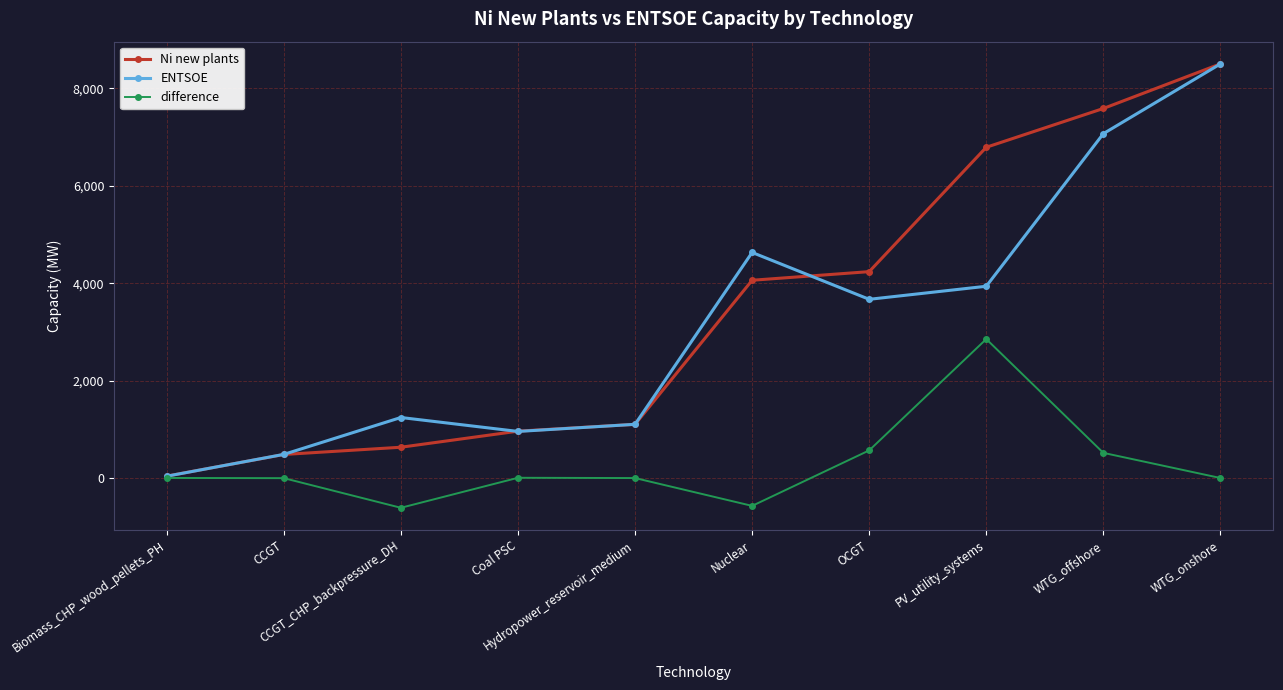

How many interior local peaks does the ENTSOE series have?

2